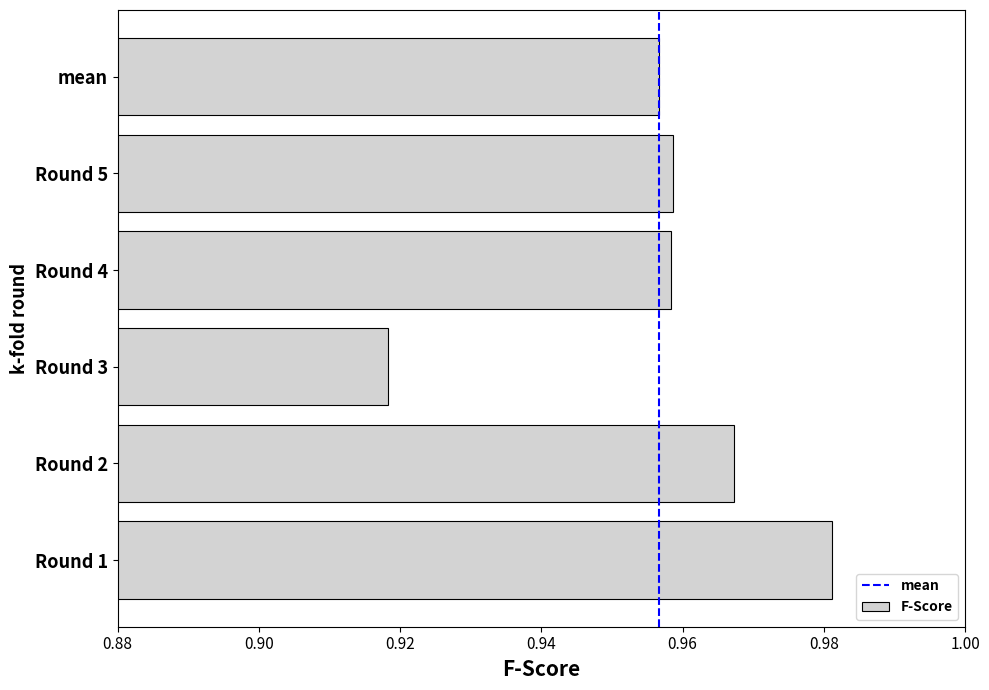

The value at mean is 0.7. True or false?

False